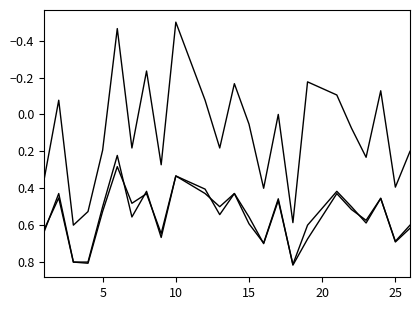

Is this an area chart (filled region under the line)?

No